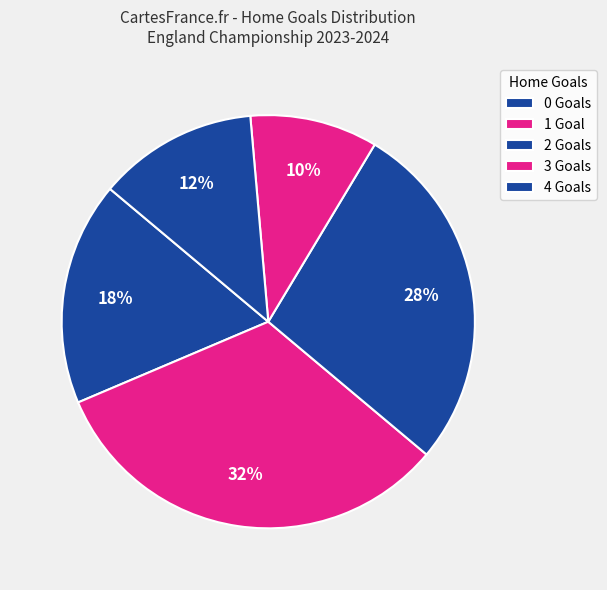

How many segments does this pie chart have?

5